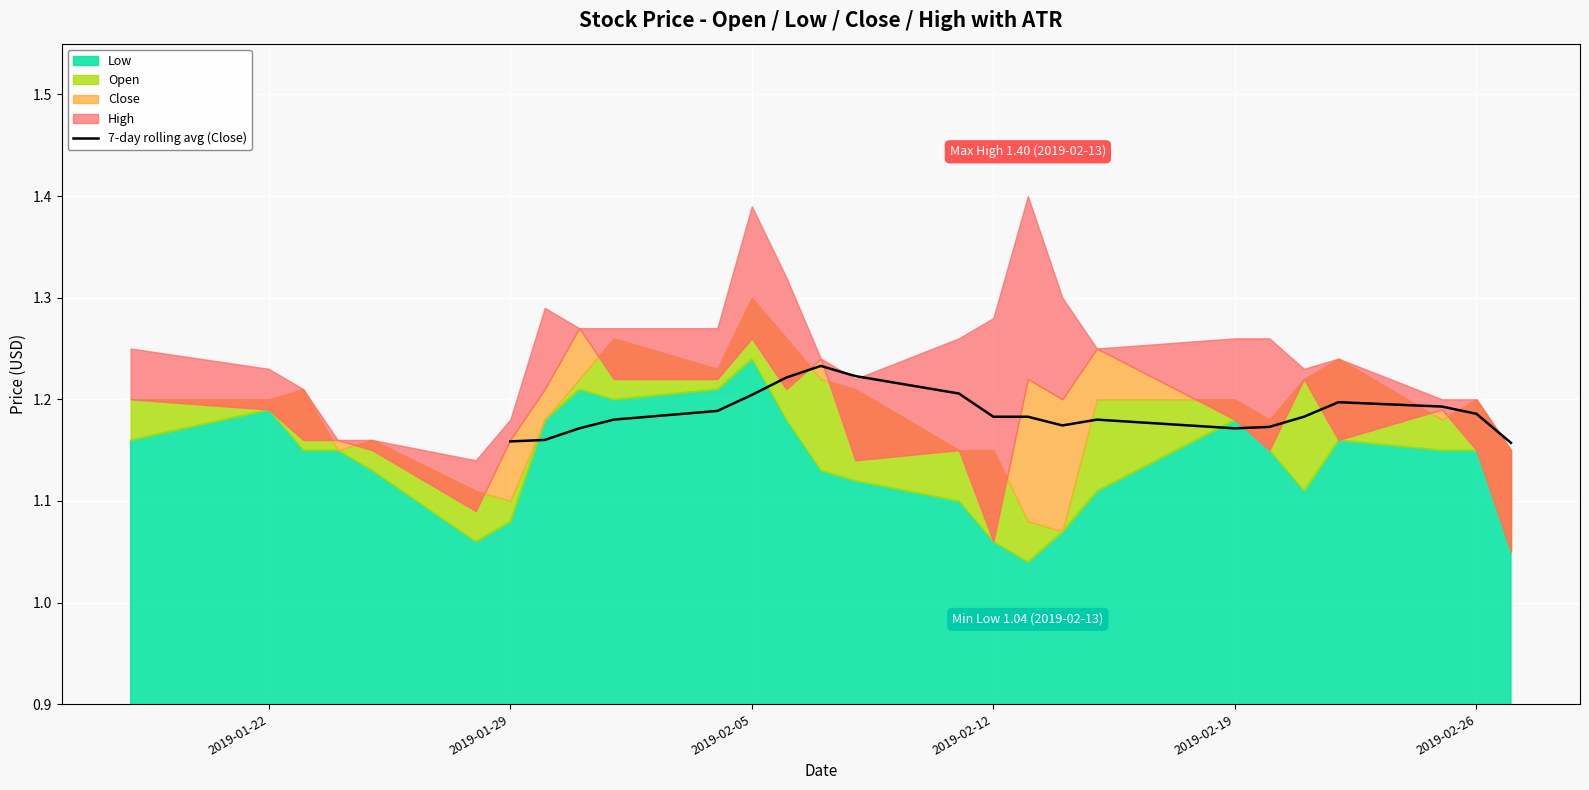

What is the value of the 8th point from the left?

1.2